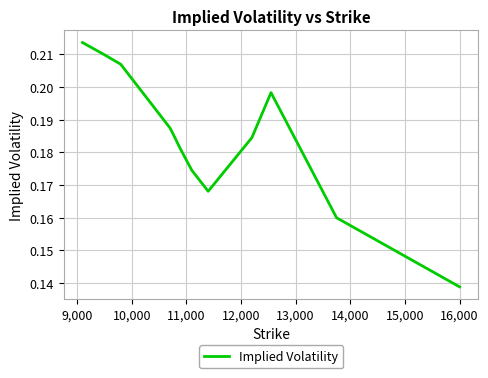

What is the sum of all values?

2.6